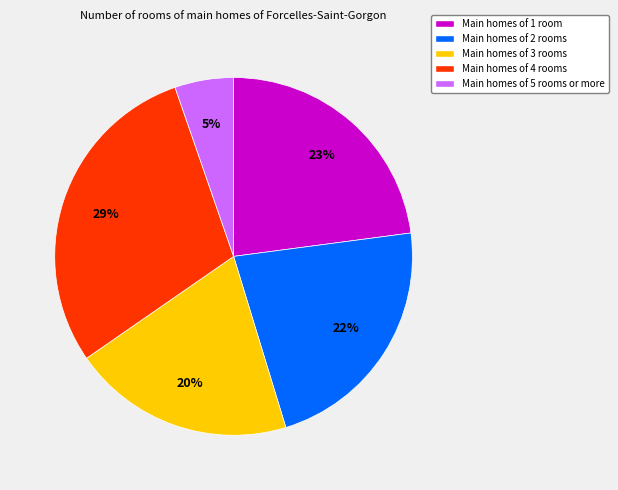

To the nearest percent, what is the average slice percentage?

20%